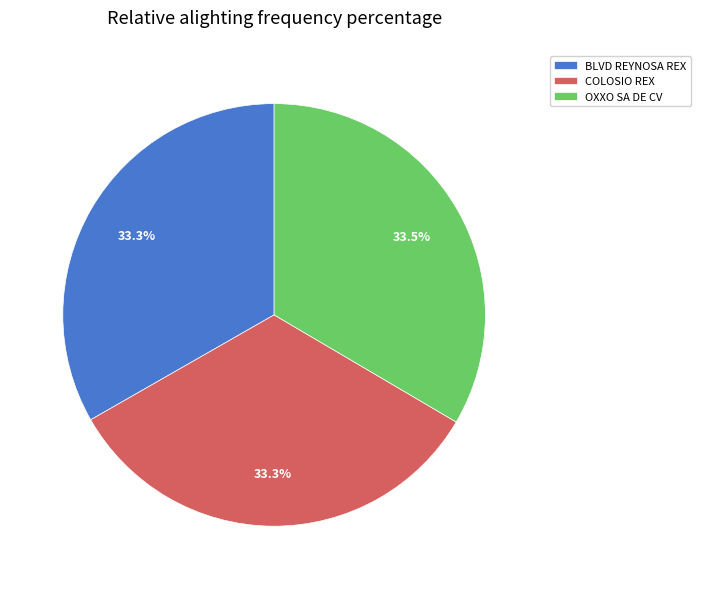

Is there any slice that represents more than half of the pie?

No